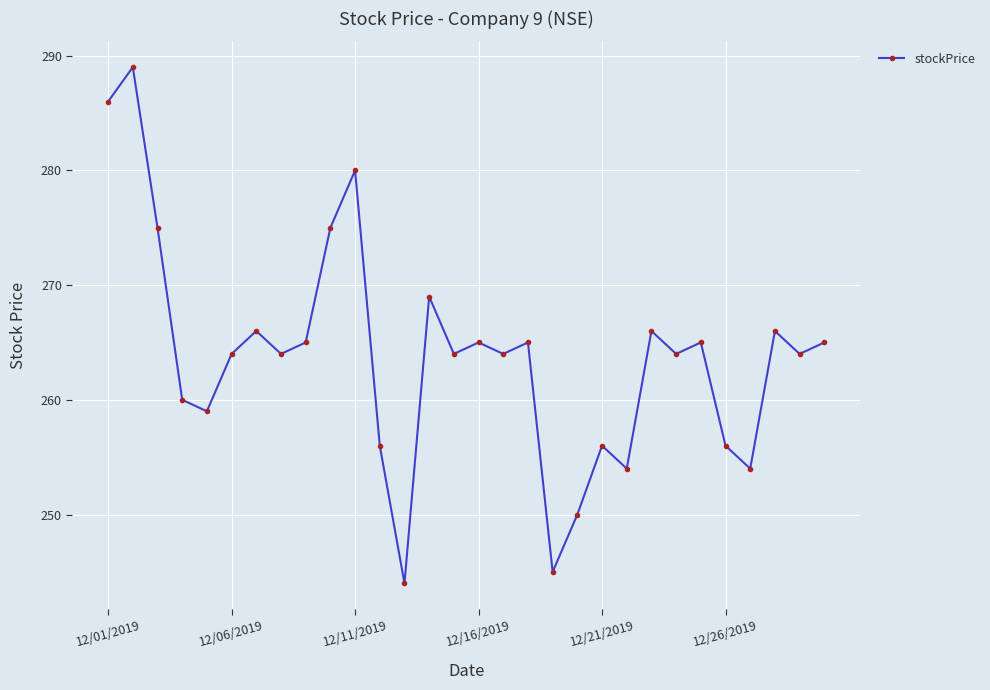

Reading left to right, extract all data points from this chart.

286	289	275	260	259	264	266	264	265	275	280	256	244	269	264	265	264	265	245	250	256	254	266	264	265	256	254	266	264	265